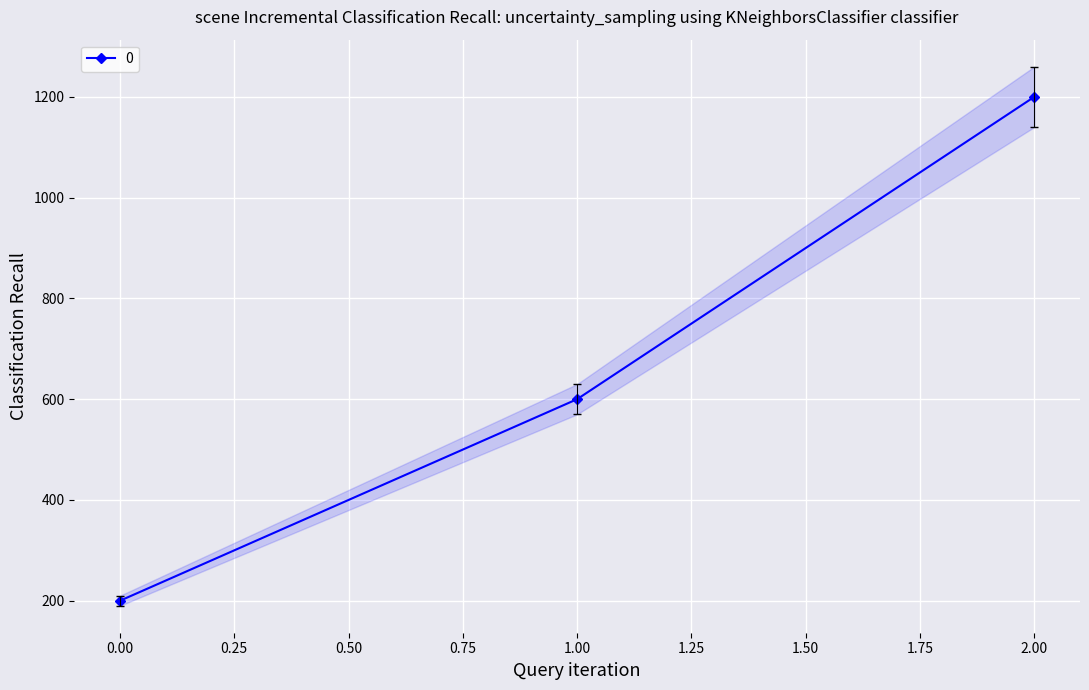

What is the value of the 2nd point from the left?

570